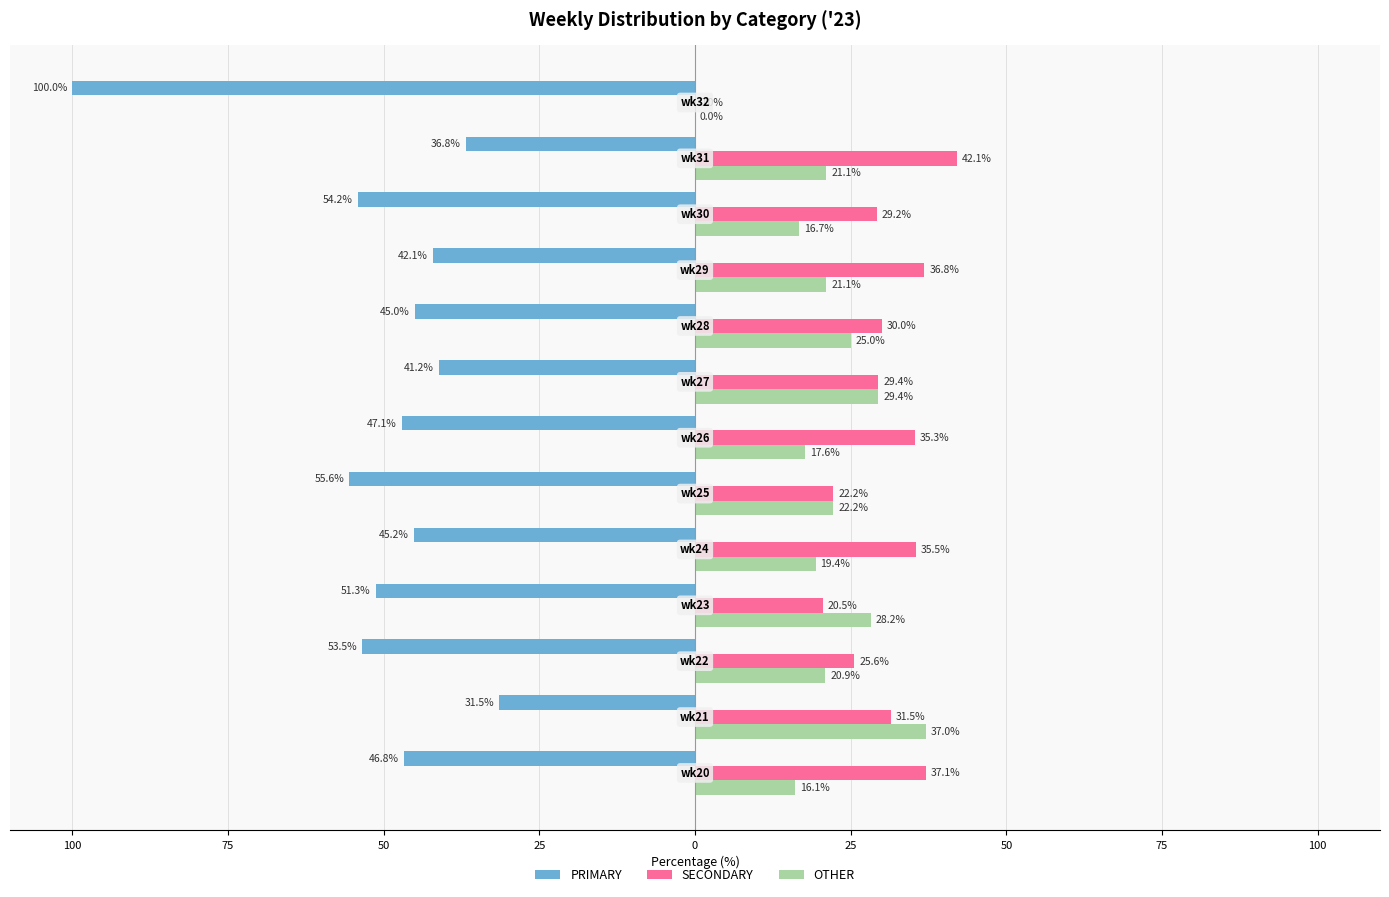

What is the difference between the maximum and minimum values in the SECONDARY series?

42.1